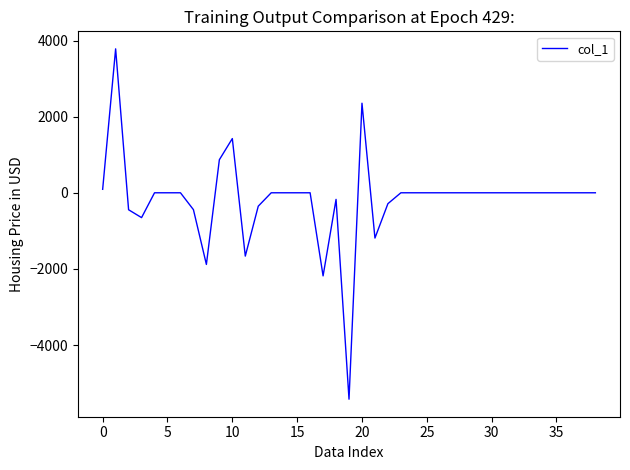

What is the difference between the maximum and minimum values?

9202.8